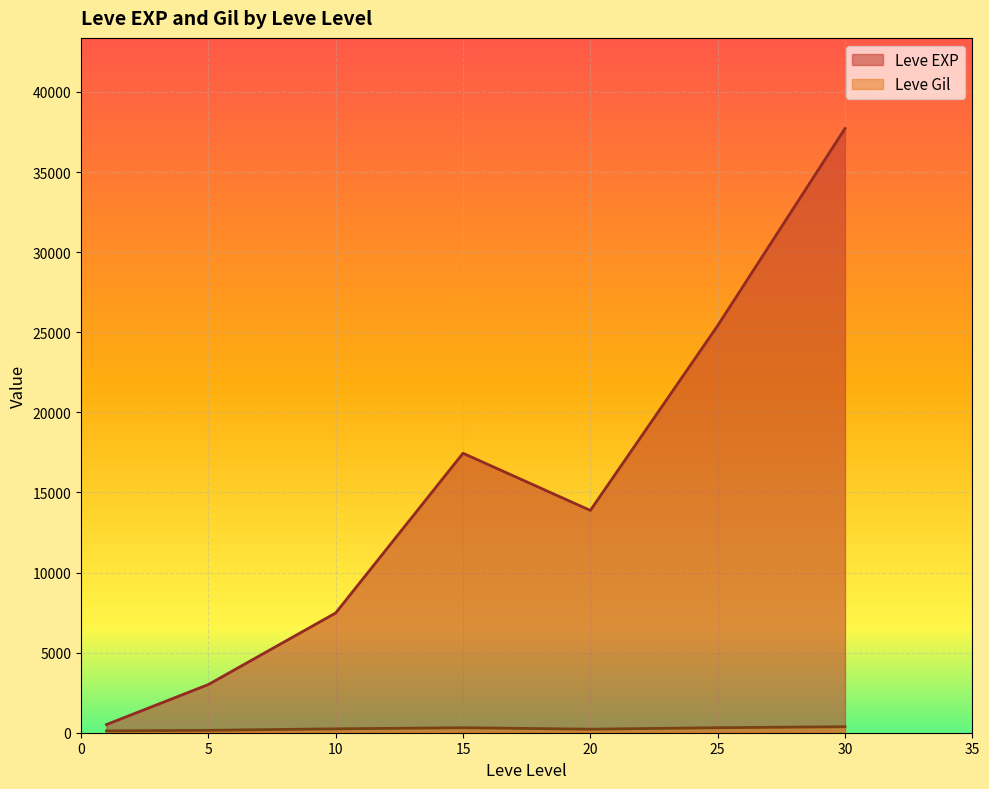

Between 10 and 30, which series saw the biggest shift?

Leve EXP